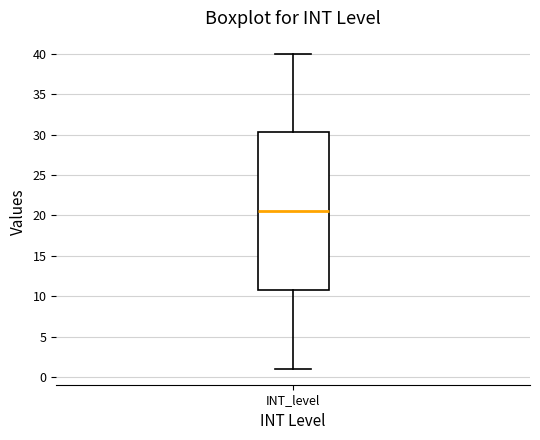

Read this box plot against the y-axis: the position of the median line, the range covered by the box, and the ends of both whiskers. The values are not printed on the chart, so give them approximately, as read against the axis.

median 20.5, box 11.0 to 30.5, whiskers 1.0 to 40.0